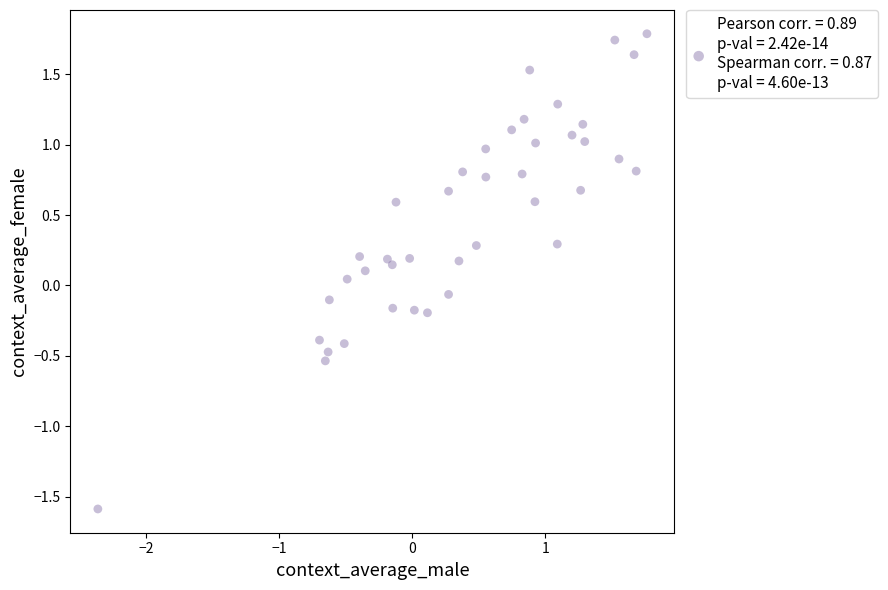

What is the range of X values (max minus min)?

4.1